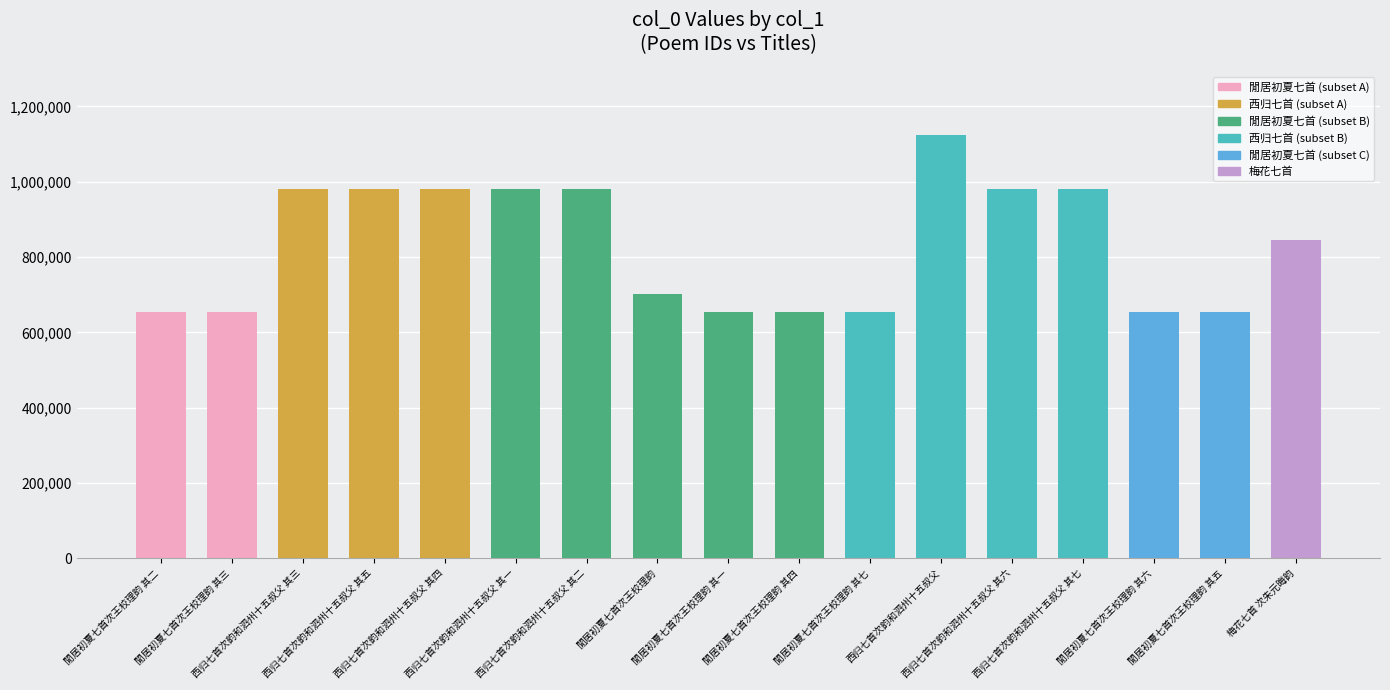

What is the label of the 6th bar from the left?

西归七首次韵和泗州十五叔父 其一